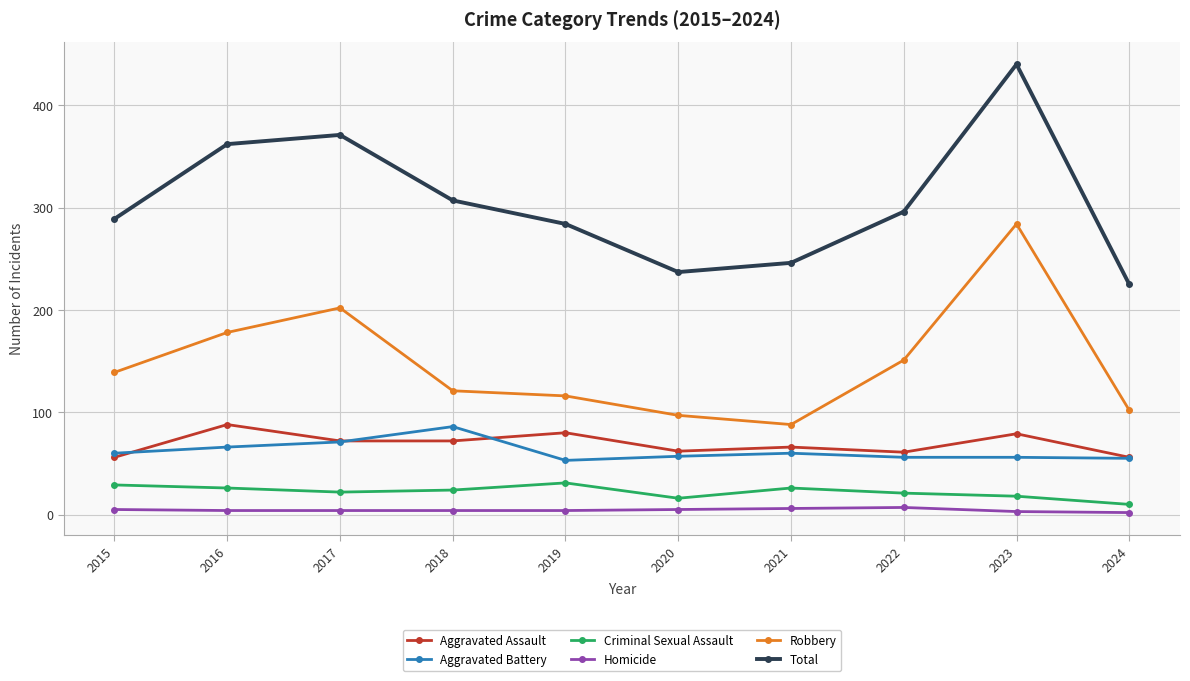

True or false: Robbery and Criminal Sexual Assault intersect in this chart.

False